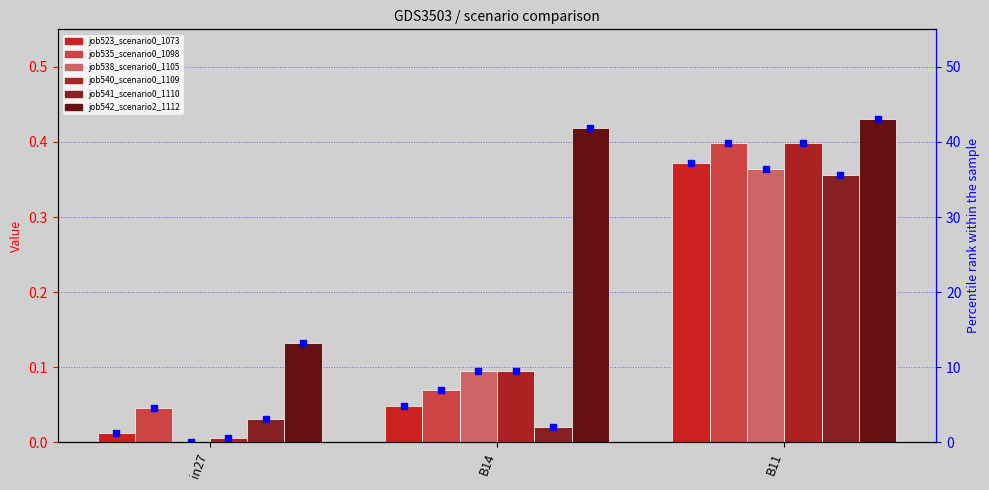

Between B14 and B11, which series saw the biggest shift?

job541_scenario0_1110